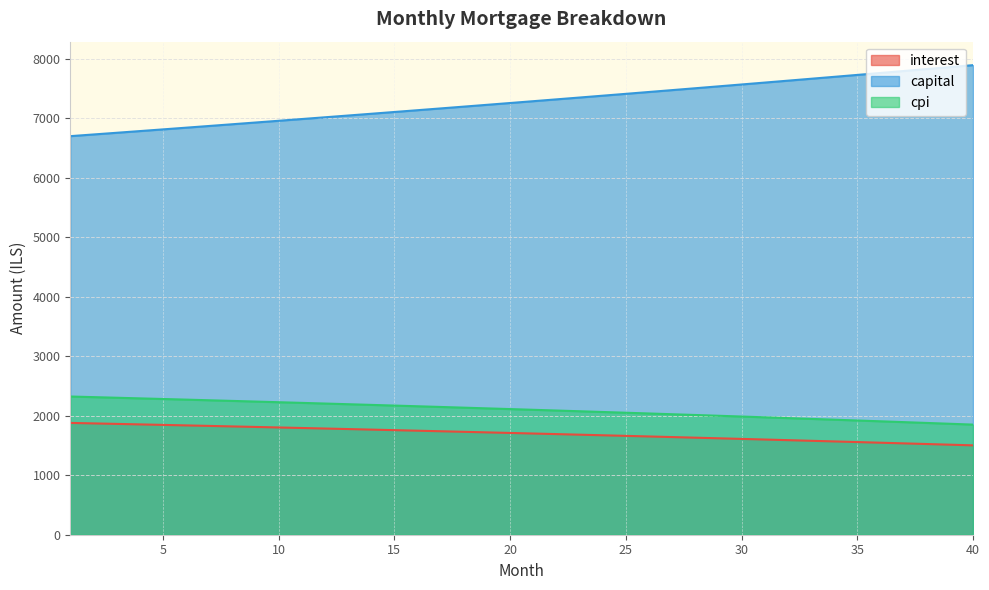

Which series has the largest total across all categories?

capital